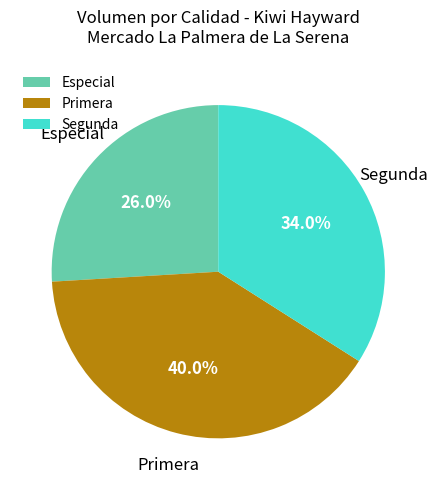

Which category has the smallest portion of the pie?

Especial